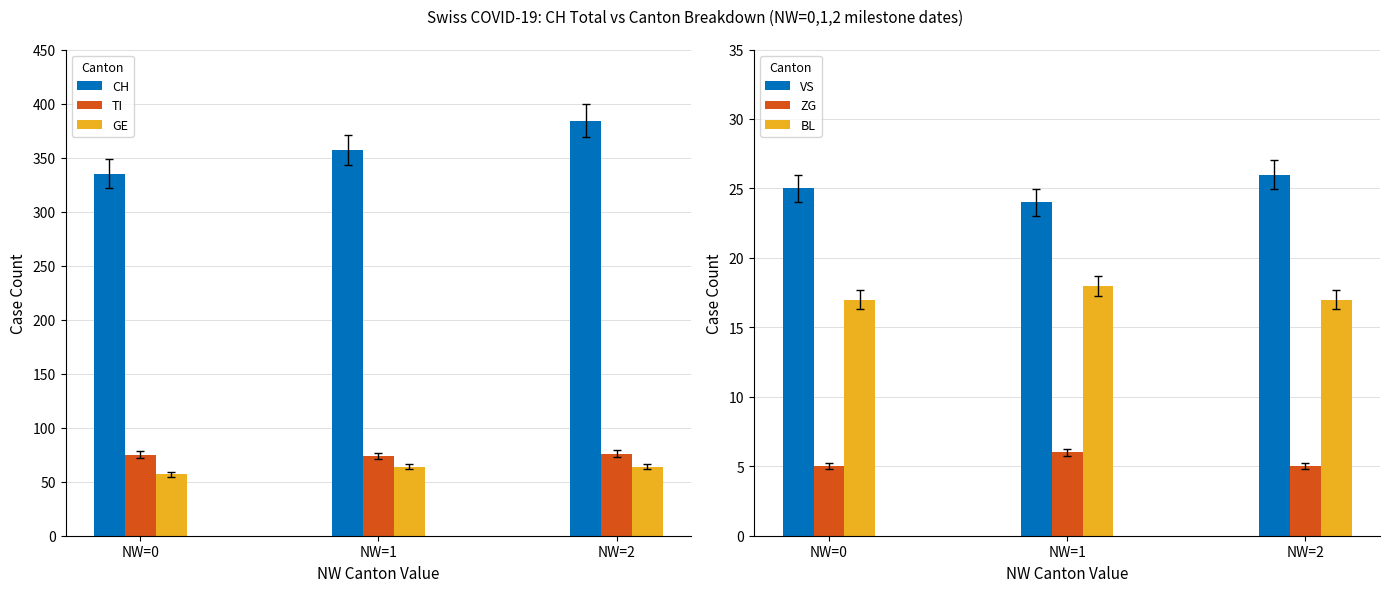

Are the bars grouped side by side (vs. stacked)?

Yes